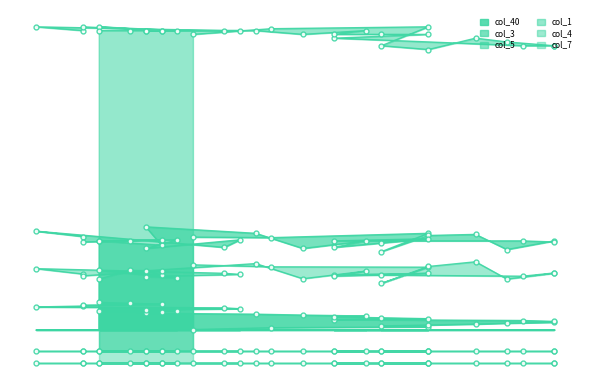

What is the value of the col_40 point at the 17th from the left?

0.1